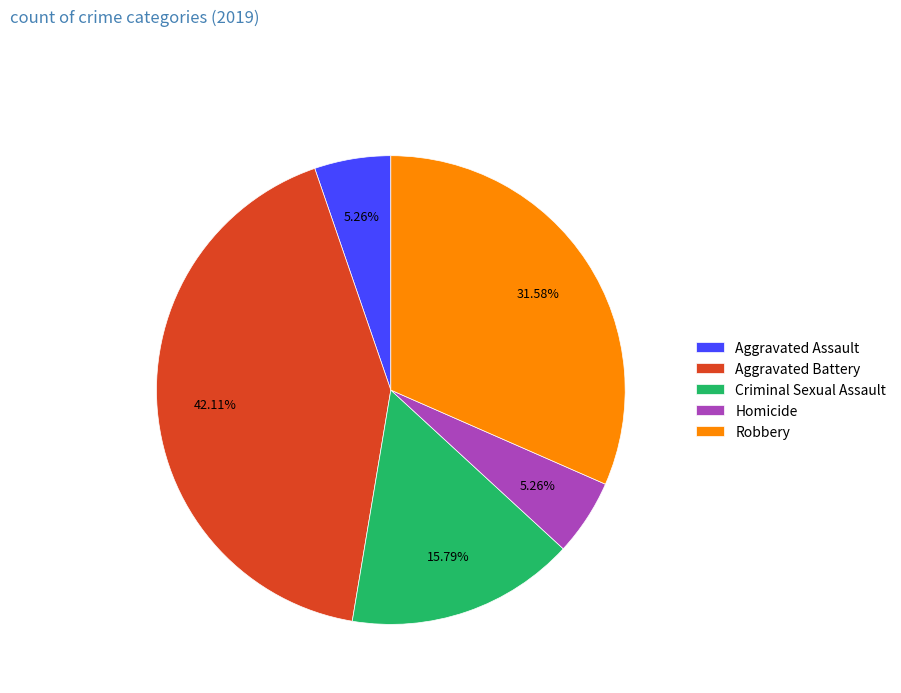

What is the ratio of the value at Aggravated Assault to the value at Homicide?

1.0